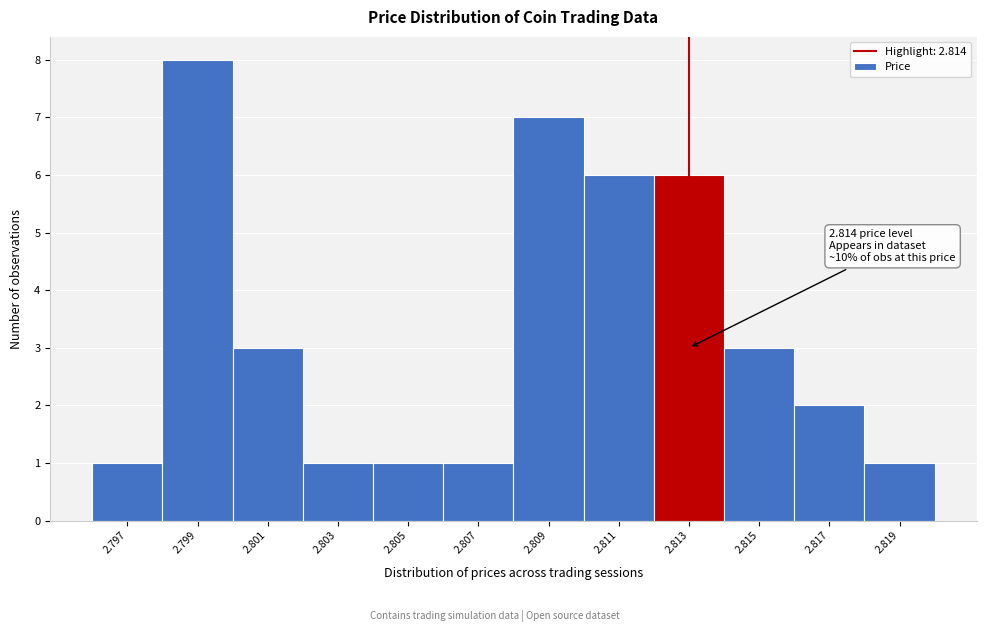

Reading right to left, extract all data points from this chart.

2.819=1	2.817=2	2.815=3	2.813=6	2.811=6	2.809=7	2.807=1	2.805=1	2.803=1	2.801=3	2.799=8	2.797=1